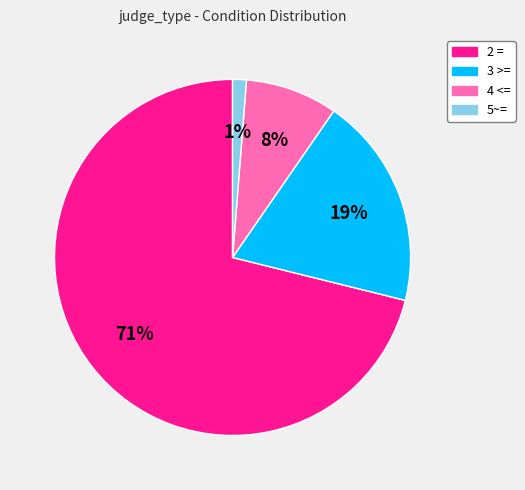

True or false: 3 >= accounts for 19% of the total.

True